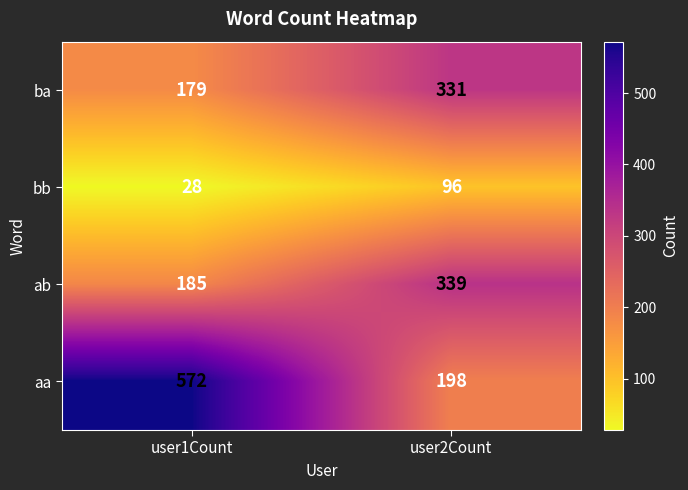

Reading left to right, transcribe all the data shown in this chart.

ba: user1Count=179	user2Count=331
bb: user1Count=28	user2Count=96
ab: user1Count=185	user2Count=339
aa: user1Count=572	user2Count=198